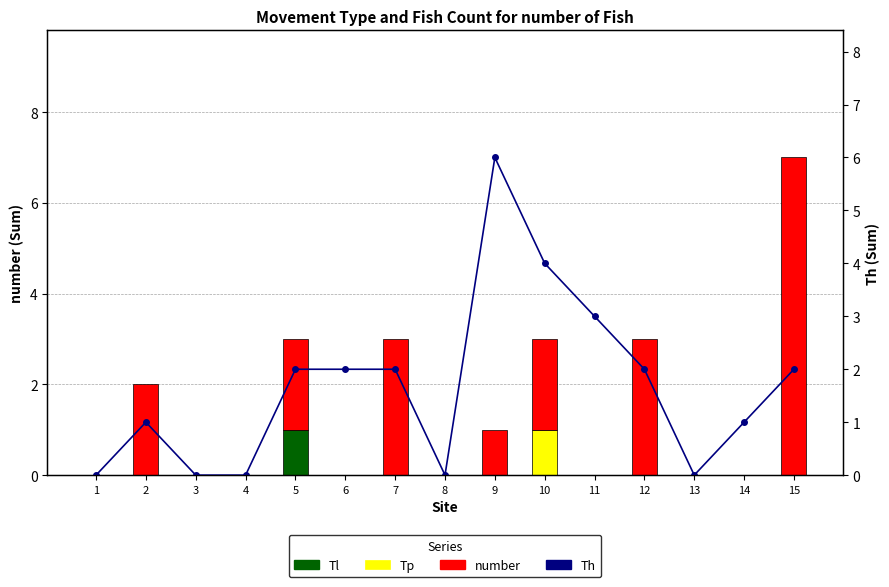

What is the maximum value for Th?

6